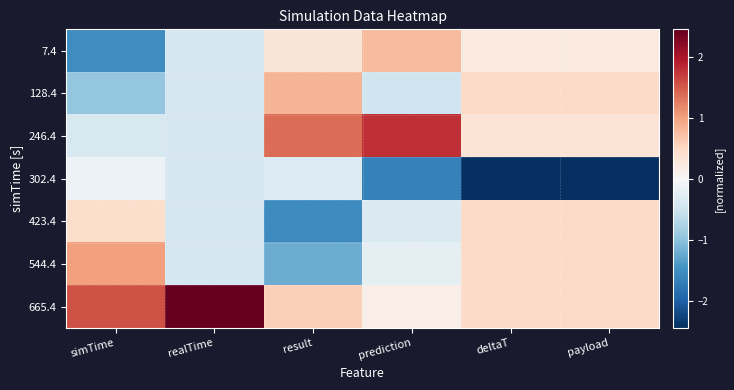

Which category has the highest value across all series?

realTime